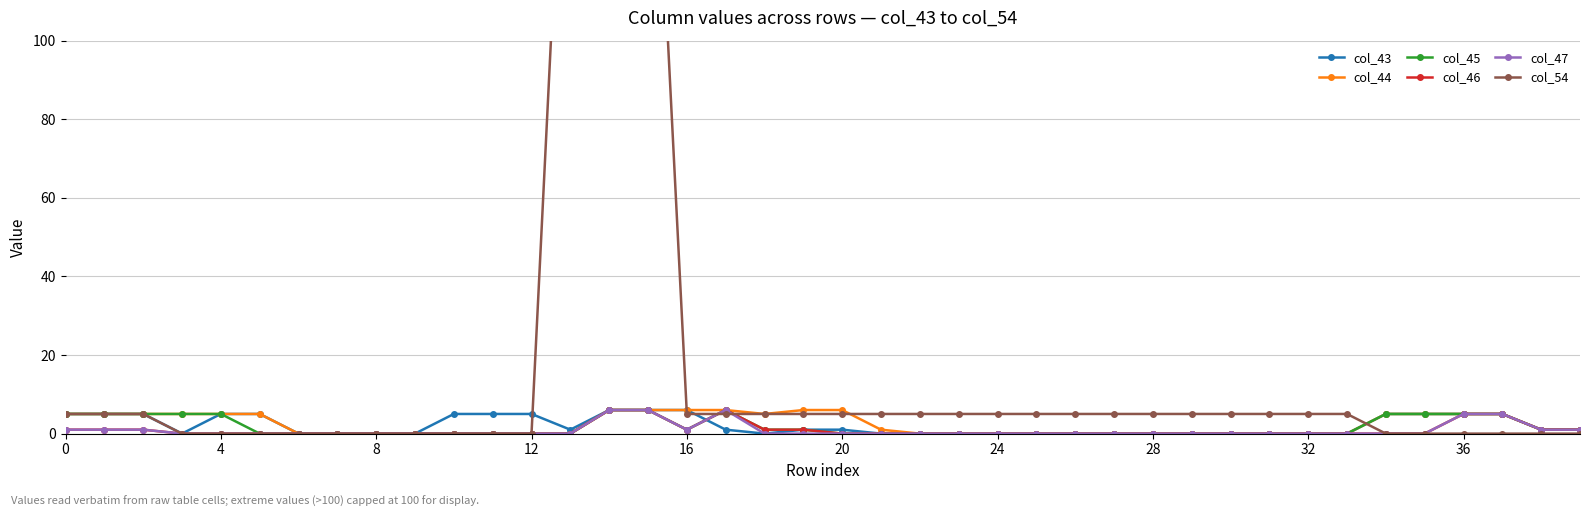

What are all the series names shown in the legend?

col_43, col_44, col_45, col_46, col_47, col_54